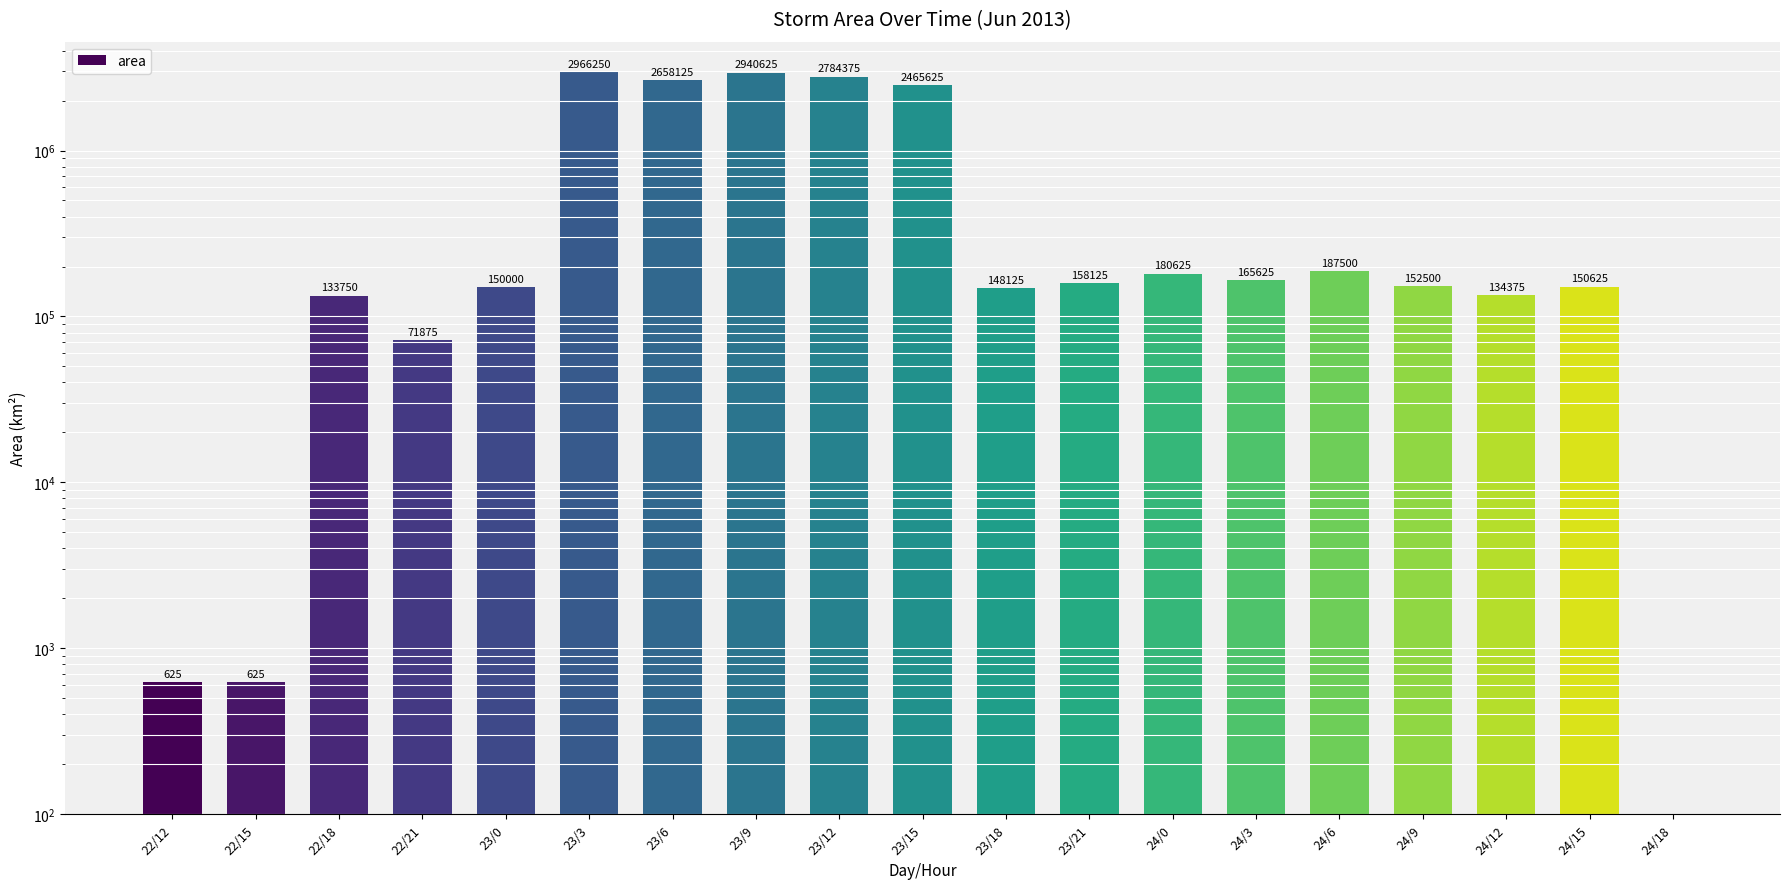

Which category has the lowest value across all series?

24/18